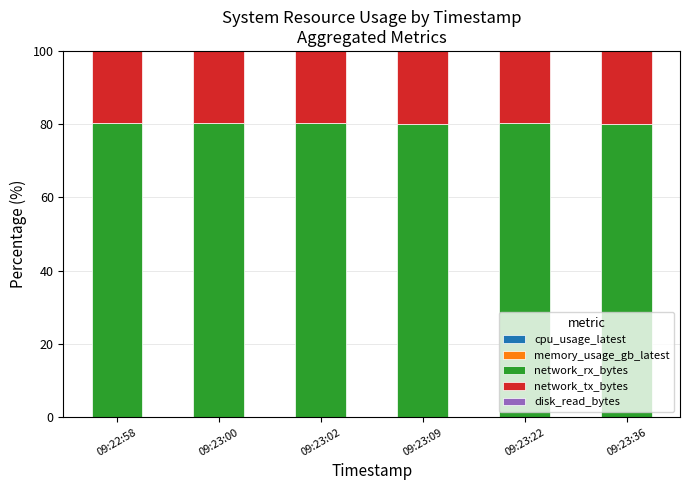

What position from the right is 09:23:36?

1